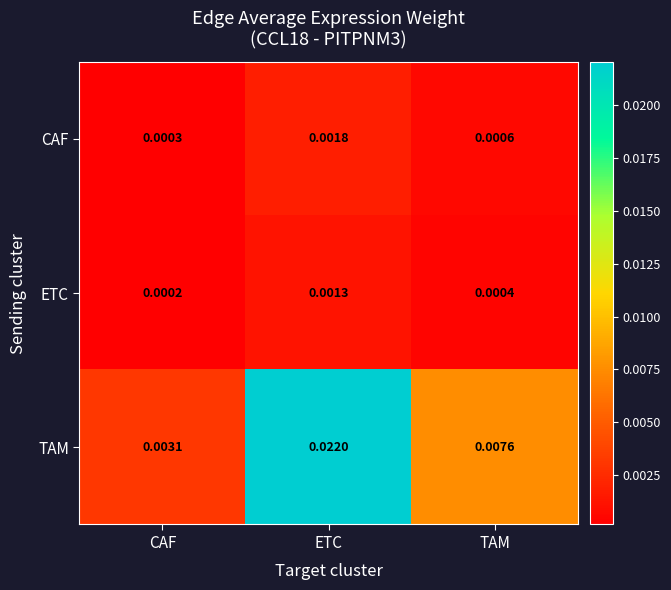

Which series has the widest spread of values?

TAM